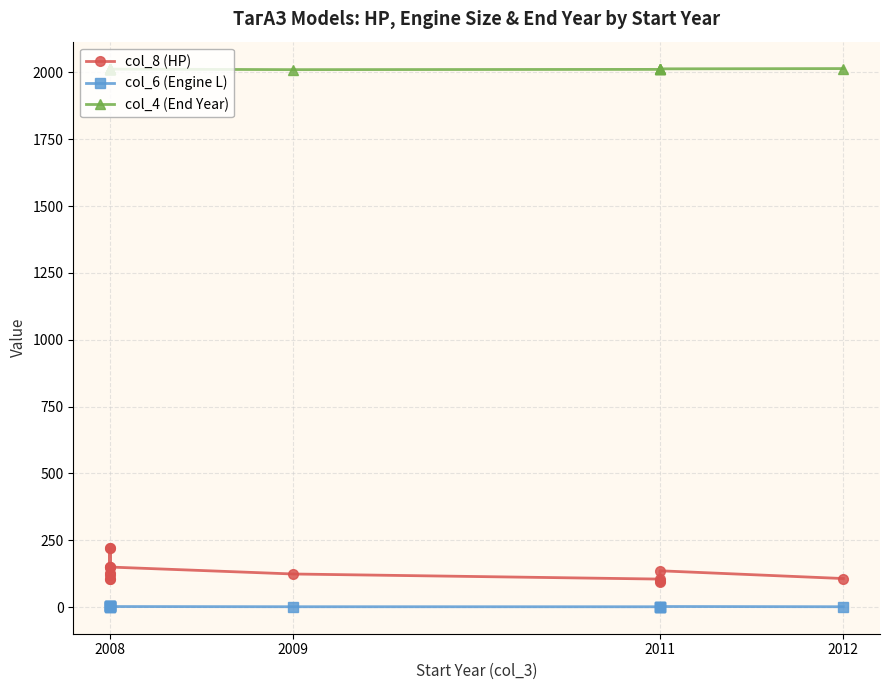

True or false: col_6 (Engine L) and col_4 (End Year) cross at least once.

False